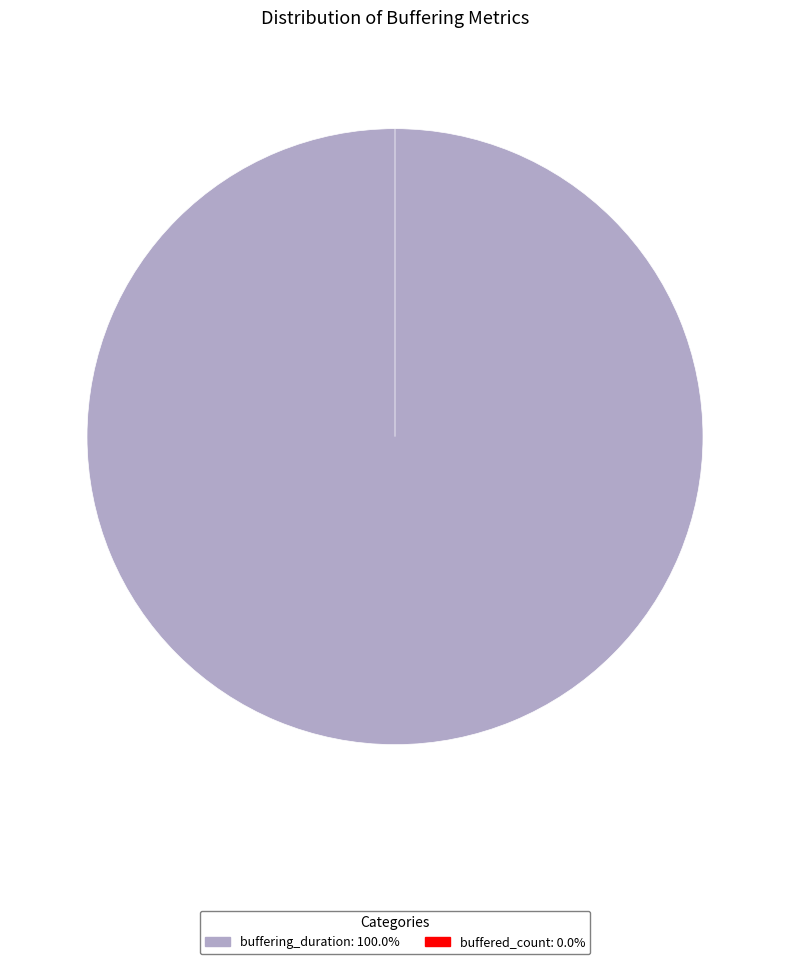

What is the largest slice in the pie chart?

buffering_duration